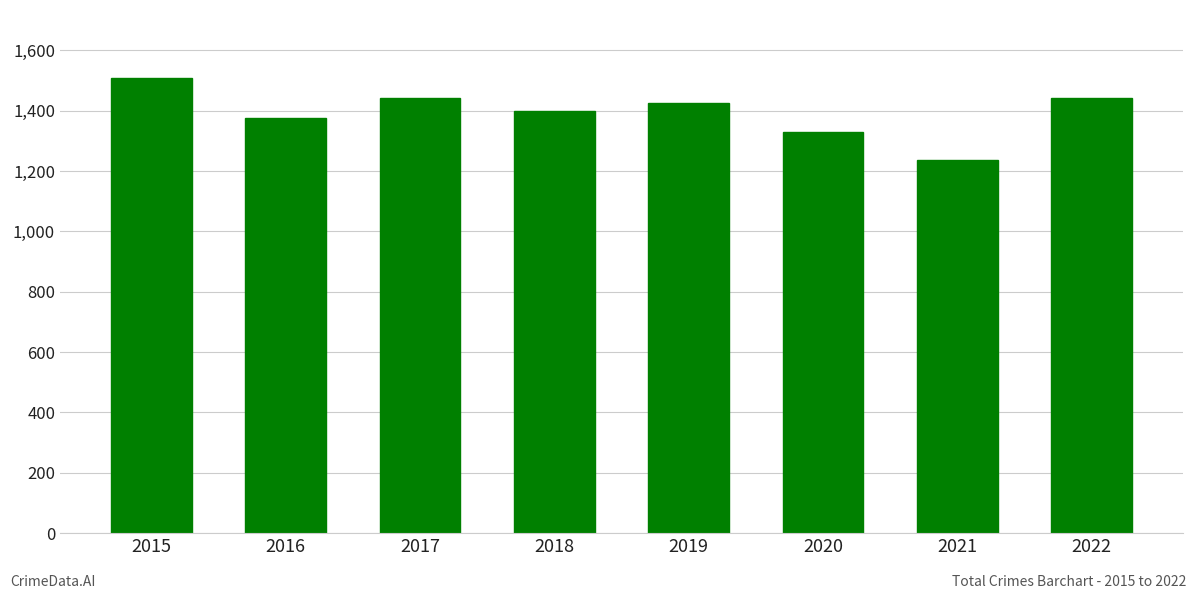

What is the ratio of the value at 2019 to the value at 2017?

1.0